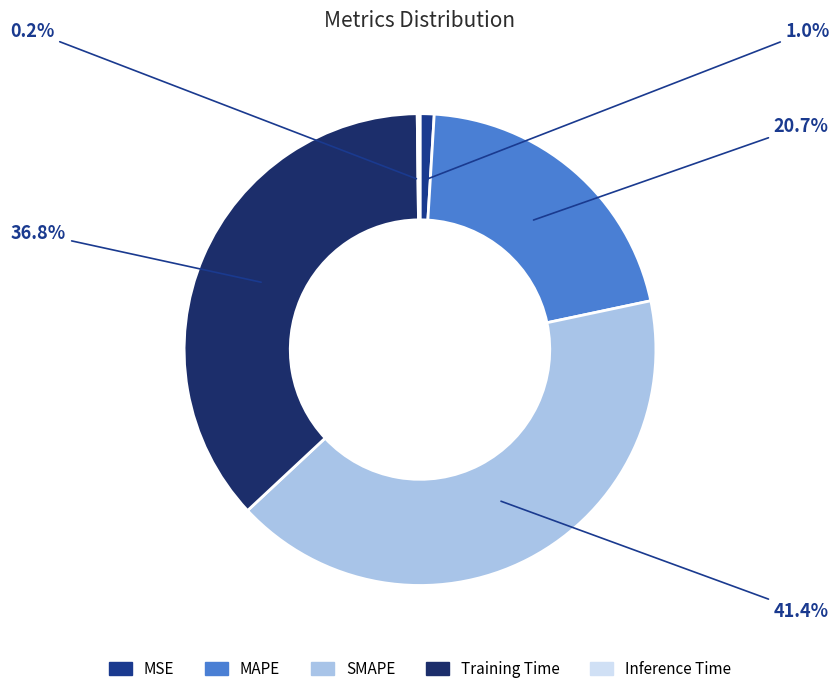

Rank the categories by value from lowest to highest.

Inference Time, MSE, MAPE, Training Time, SMAPE